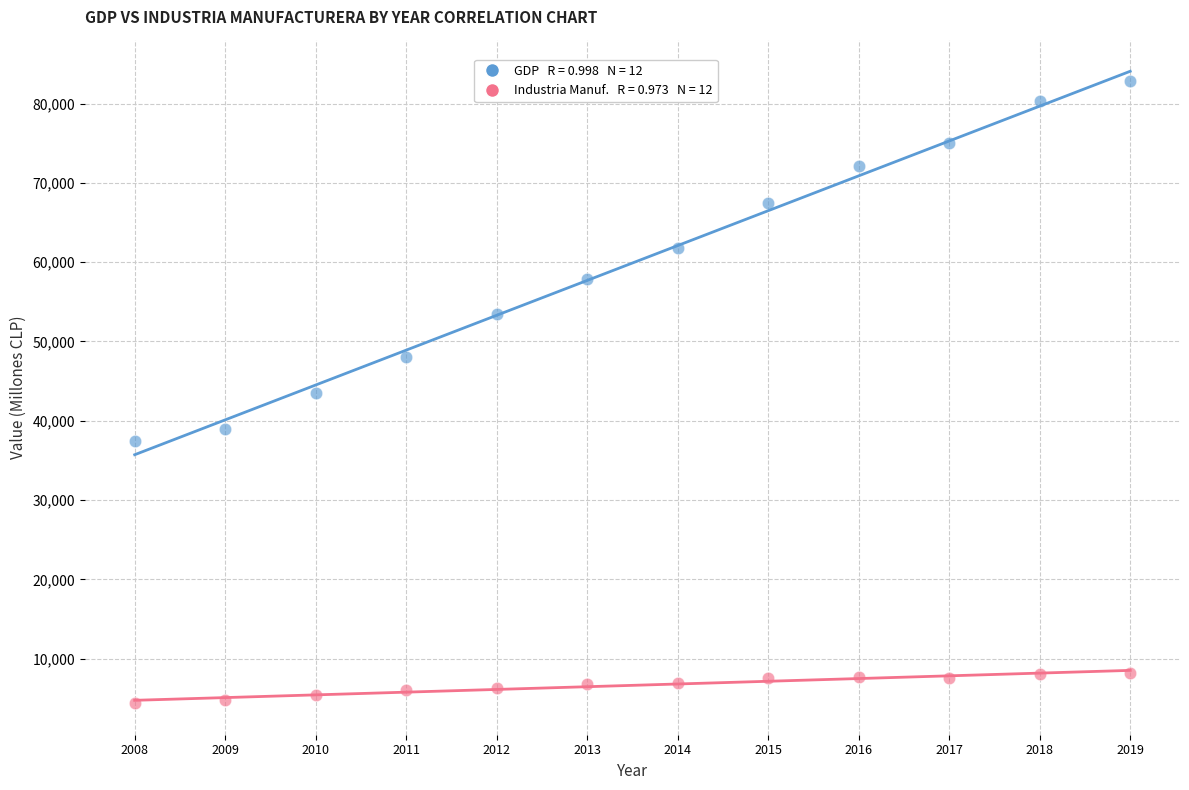

Across all data points, what is the range of Y values (max minus min)?

78427